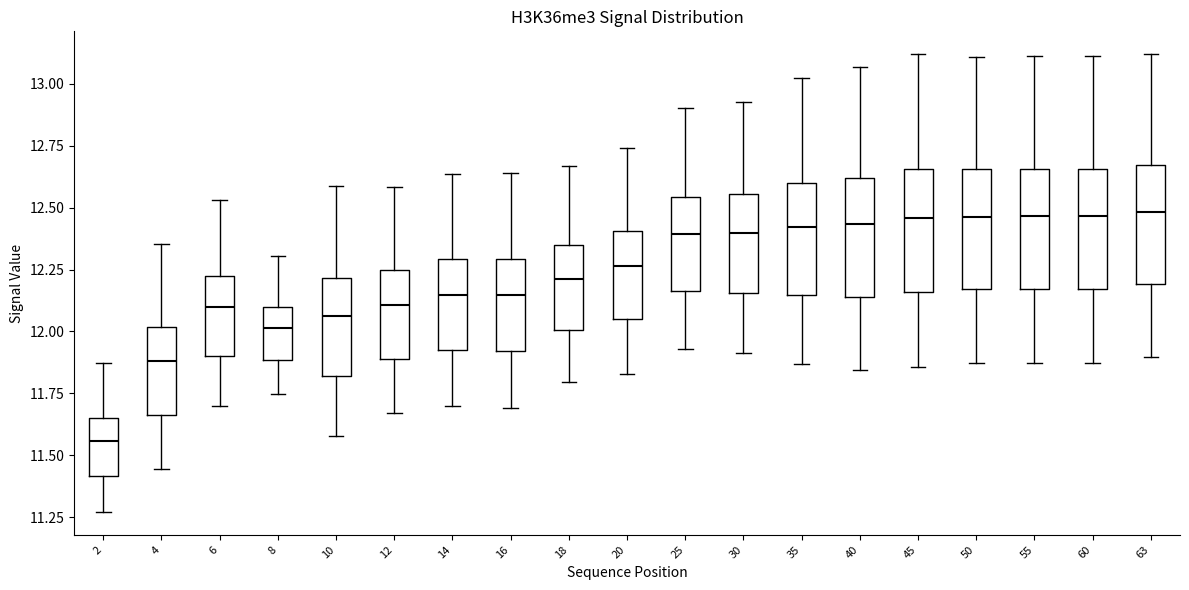

Reading left to right, transcribe this box plot: for each box, give where its median line is, the range the box spans, and where its two whiskers end, as read against the y-axis. The values are not printed on the chart, so give them approximately, as read against the axis.

2: median 11.55, box 11.40 to 11.65, whiskers 11.25 to 11.85
4: median 11.90, box 11.65 to 12.00, whiskers 11.45 to 12.35
6: median 12.10, box 11.90 to 12.25, whiskers 11.70 to 12.55
8: median 12.00, box 11.90 to 12.10, whiskers 11.75 to 12.30
10: median 12.05, box 11.80 to 12.20, whiskers 11.60 to 12.60
12: median 12.10, box 11.90 to 12.25, whiskers 11.65 to 12.60
14: median 12.15, box 11.90 to 12.30, whiskers 11.70 to 12.65
16: median 12.15, box 11.90 to 12.30, whiskers 11.70 to 12.65
18: median 12.20, box 12.00 to 12.35, whiskers 11.80 to 12.65
20: median 12.25, box 12.05 to 12.40, whiskers 11.85 to 12.75
25: median 12.40, box 12.15 to 12.55, whiskers 11.95 to 12.90
30: median 12.40, box 12.15 to 12.55, whiskers 11.90 to 12.95
35: median 12.40, box 12.15 to 12.60, whiskers 11.85 to 13.00
40: median 12.45, box 12.15 to 12.60, whiskers 11.85 to 13.05
45: median 12.45, box 12.15 to 12.65, whiskers 11.85 to 13.10
50: median 12.45, box 12.15 to 12.65, whiskers 11.85 to 13.10
55: median 12.45, box 12.15 to 12.65, whiskers 11.85 to 13.10
60: median 12.45, box 12.15 to 12.65, whiskers 11.85 to 13.10
63: median 12.50, box 12.20 to 12.65, whiskers 11.90 to 13.10